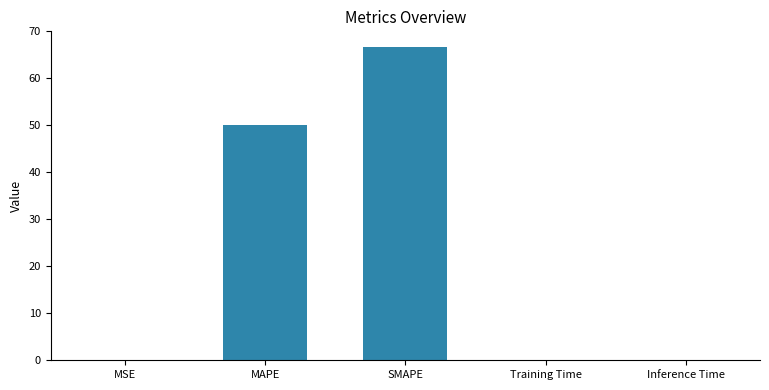

What is the average value?

23.4